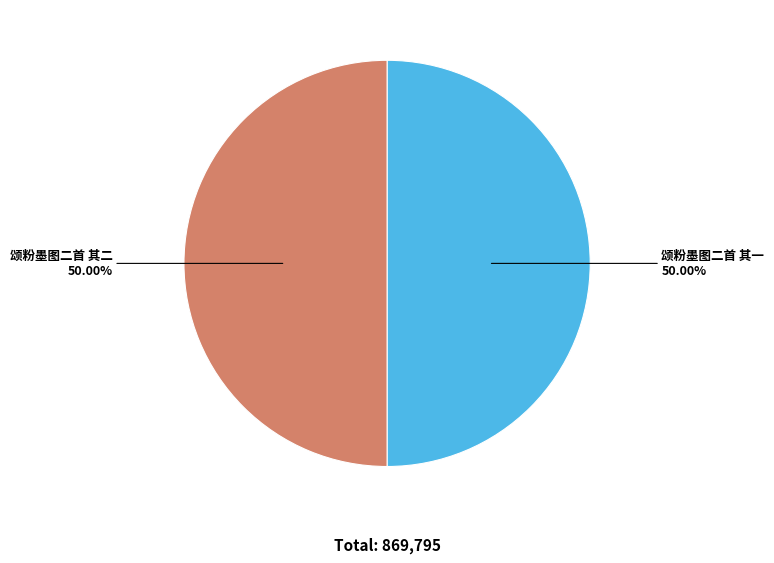

What is the smallest slice in the pie chart?

颂粉墨图二首 其一